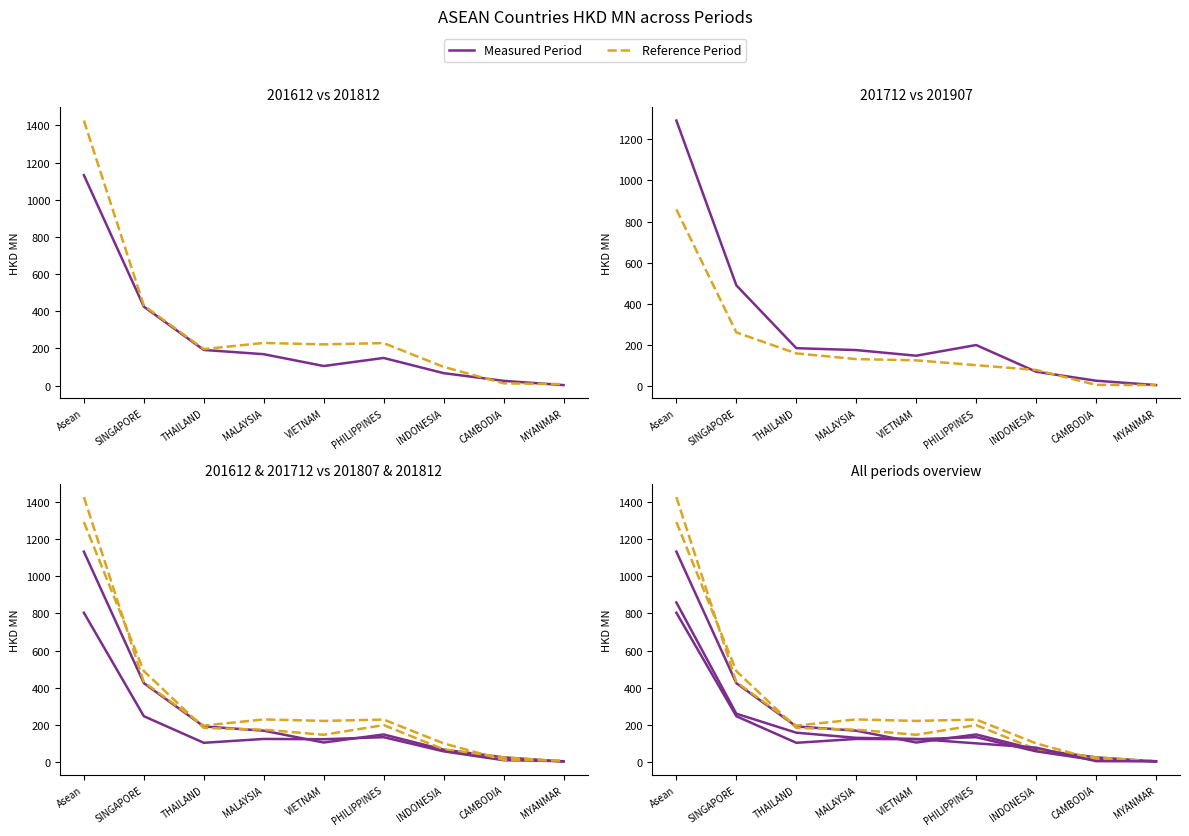

At which category does 201812 reach its first local peak?

MALAYSIA